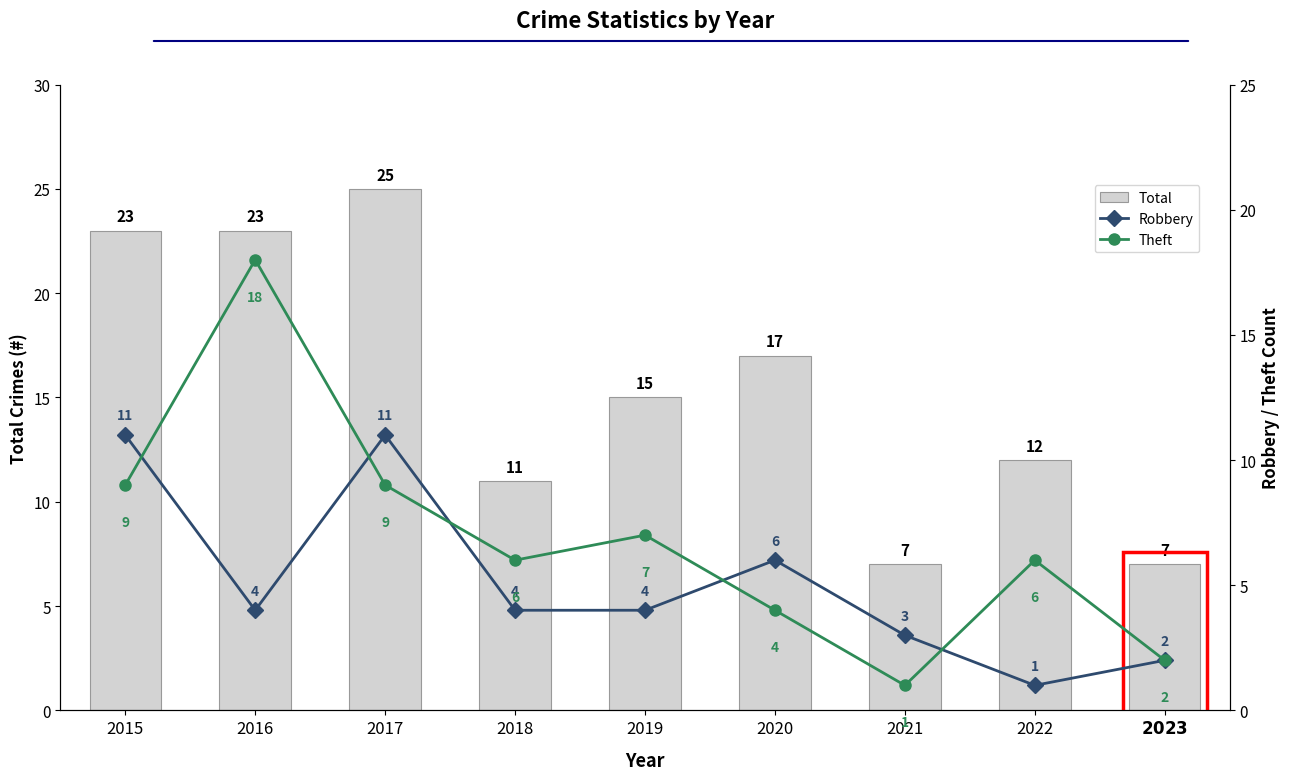

What is the sum of all Theft values?

62